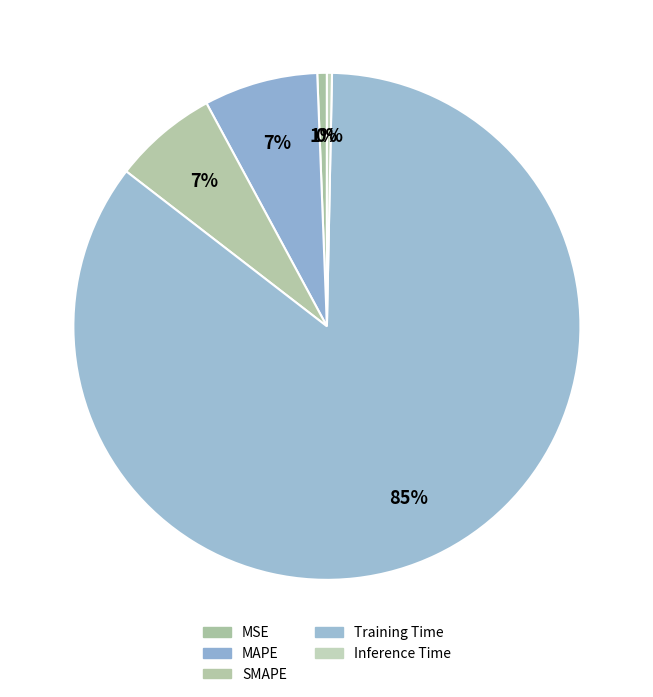

How many slices are in this pie chart?

5